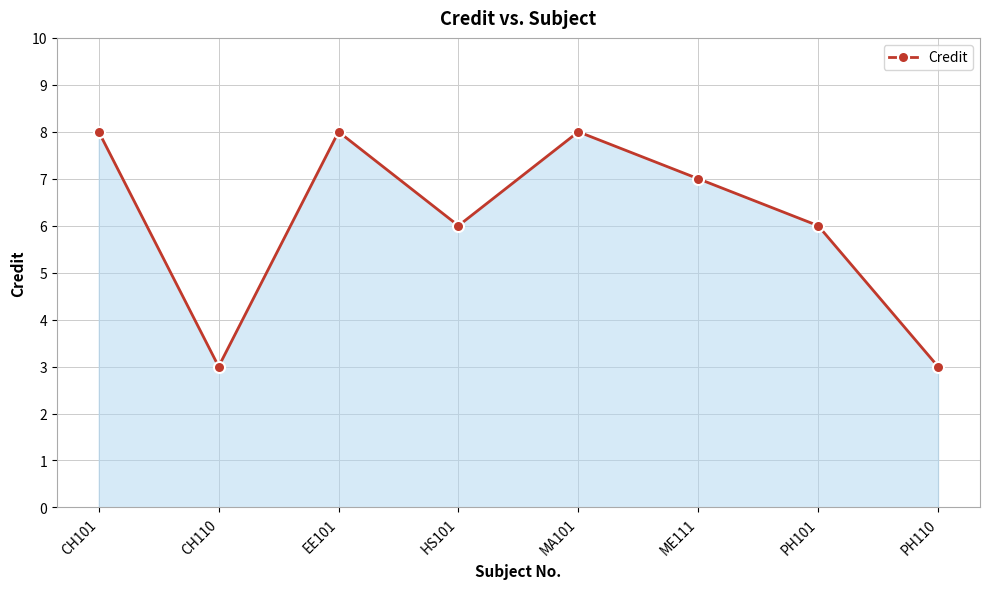

What is the smallest value displayed?

3